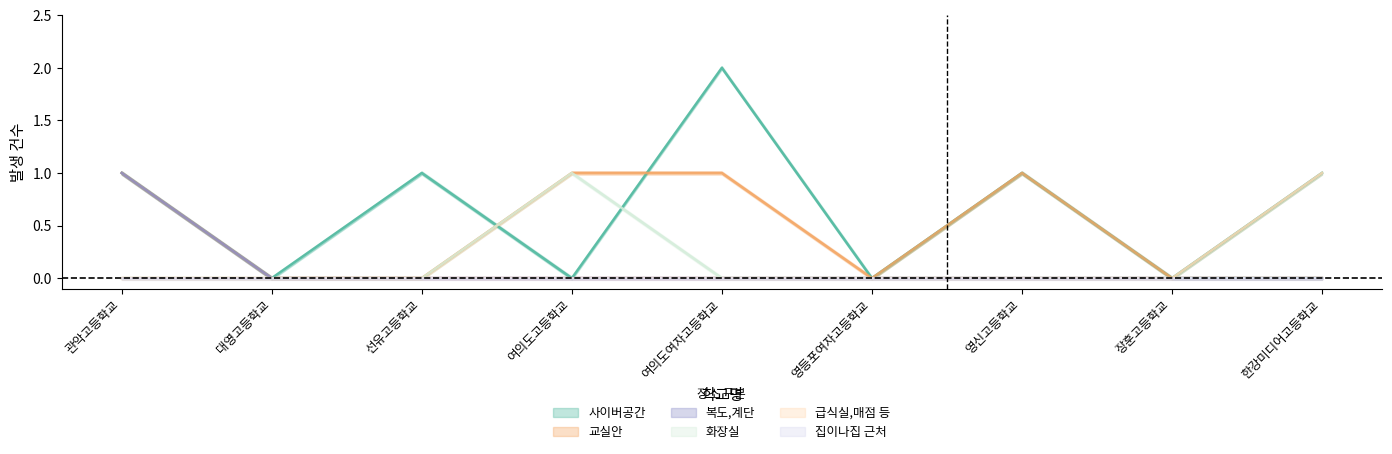

How many data points does each series have?

9